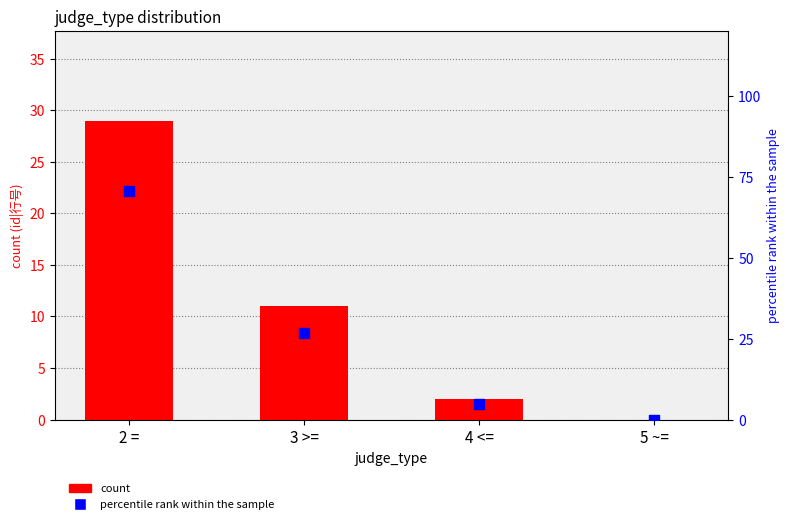

Which series contains the highest Y value?

percentile rank within the sample